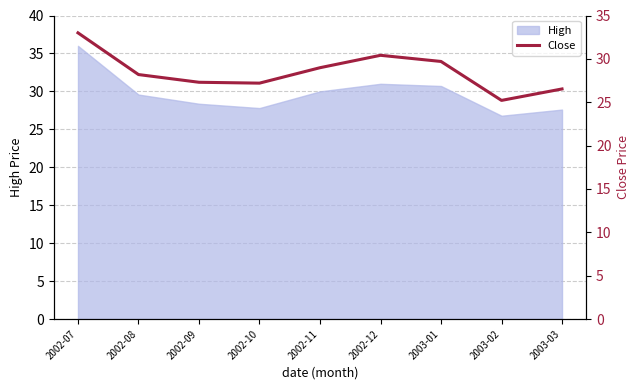

Where does the data first go above 28?

2002-07